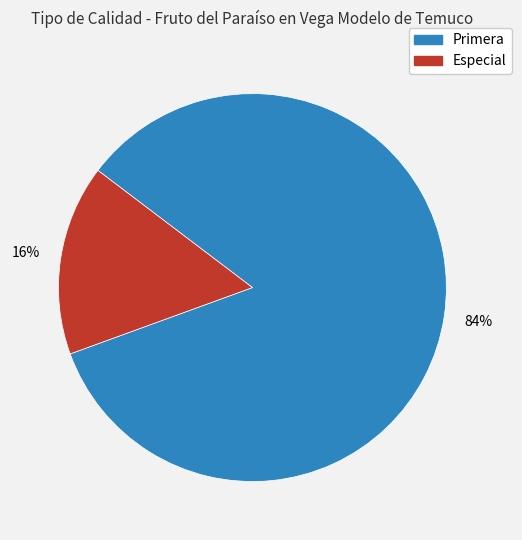

Is there any slice that represents more than half of the pie?

Yes